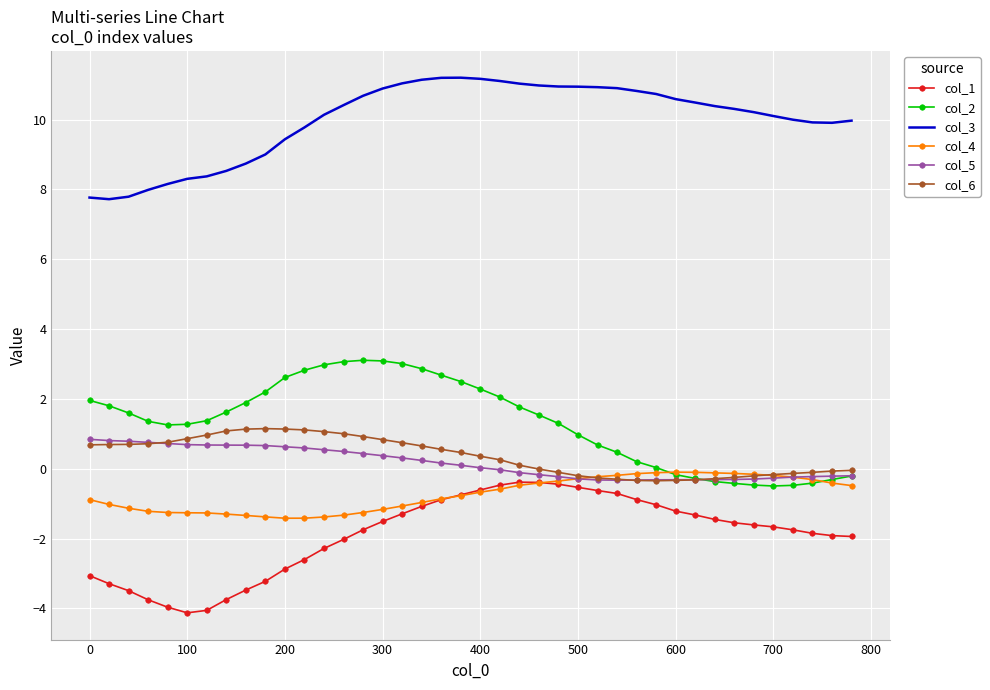

What is the minimum value shown in the chart?

-4.1